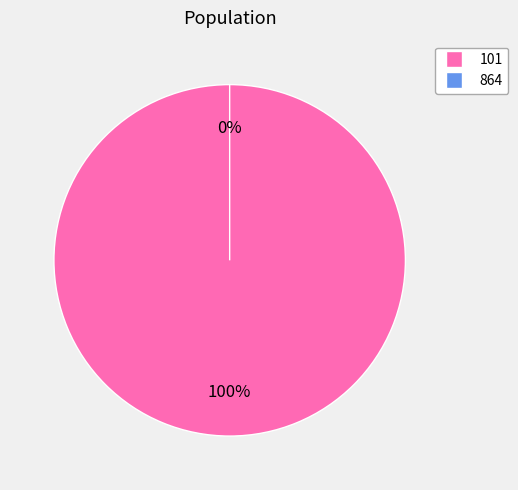

Count the number of slices in the pie.

2